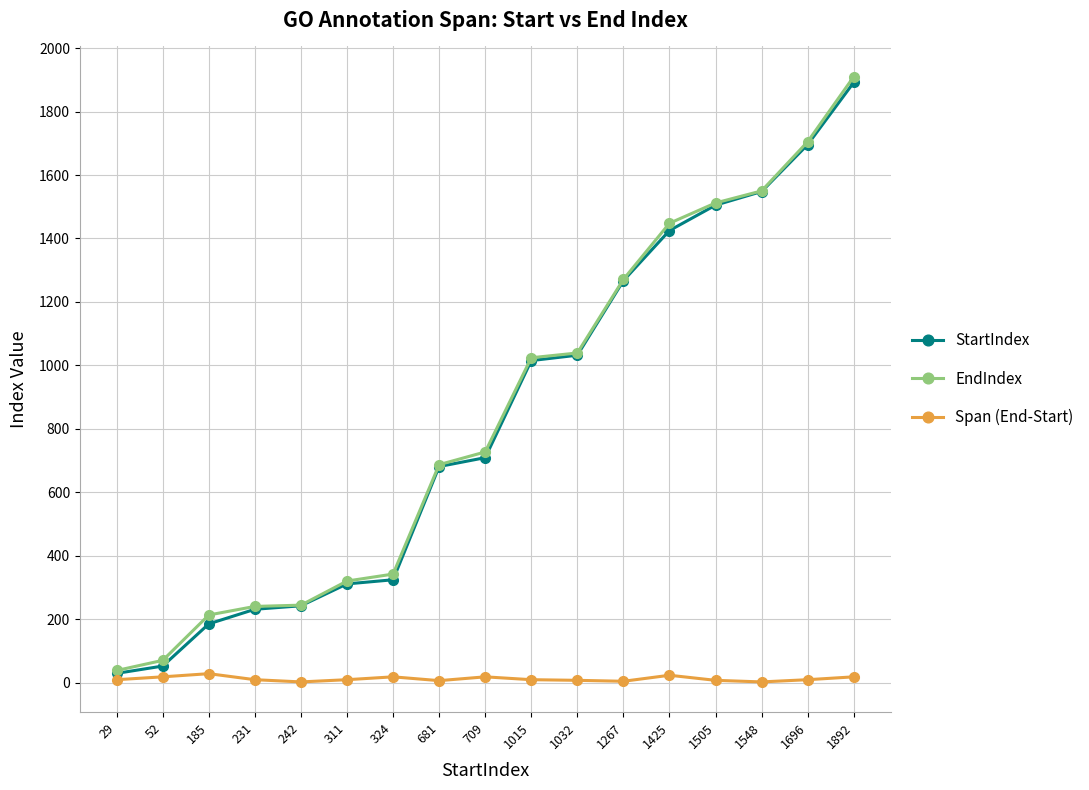

Is the value of Span (End-Start) at 52 greater than the value of EndIndex at 681?

No